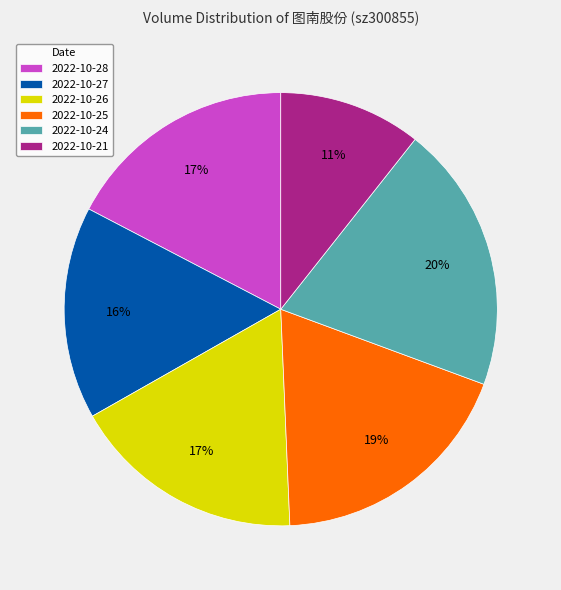

Which has a higher value, 2022-10-26 or 2022-10-25?

2022-10-25